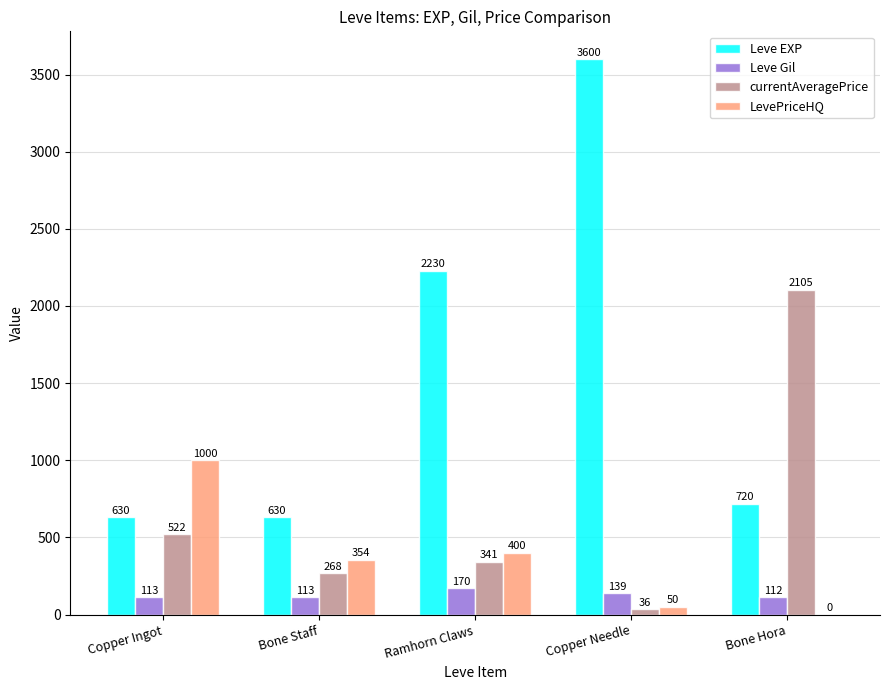

What is the highest value of the LevePriceHQ series?

1000